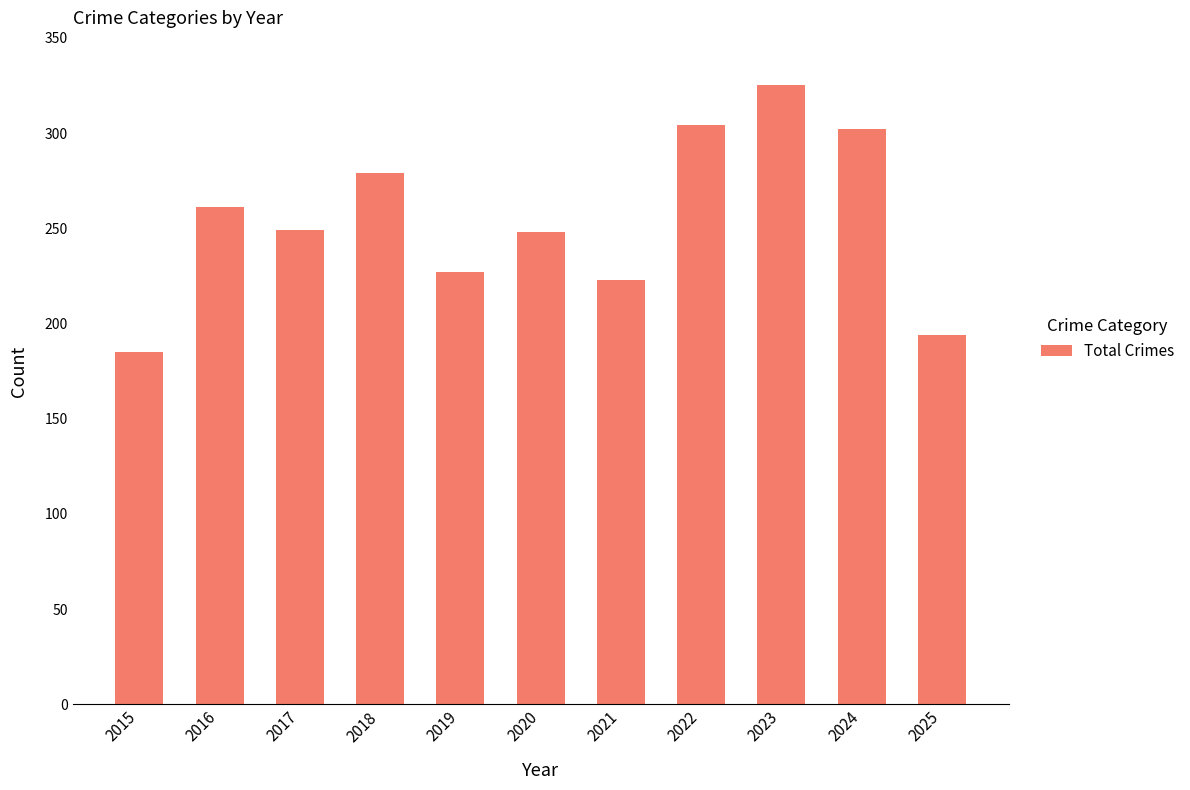

Is it true that the value at 2015 is 56?

False